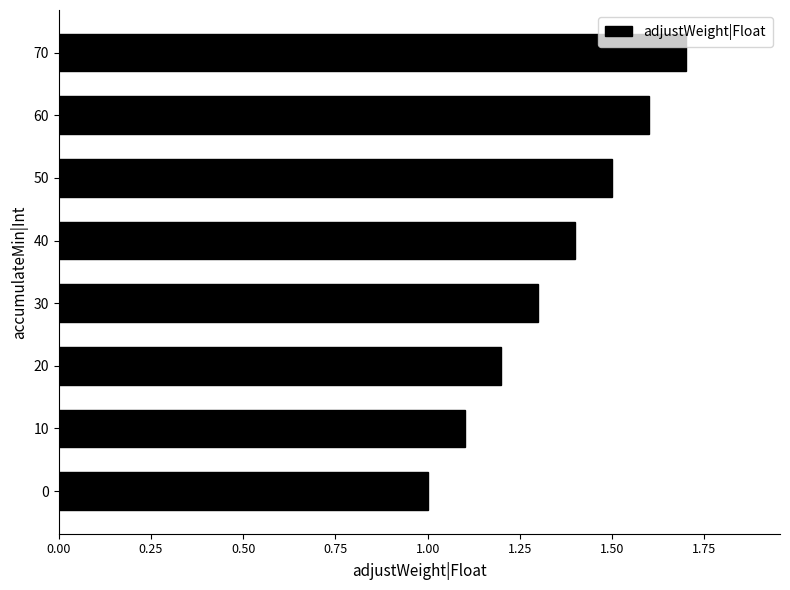

What is the average value?

1.4